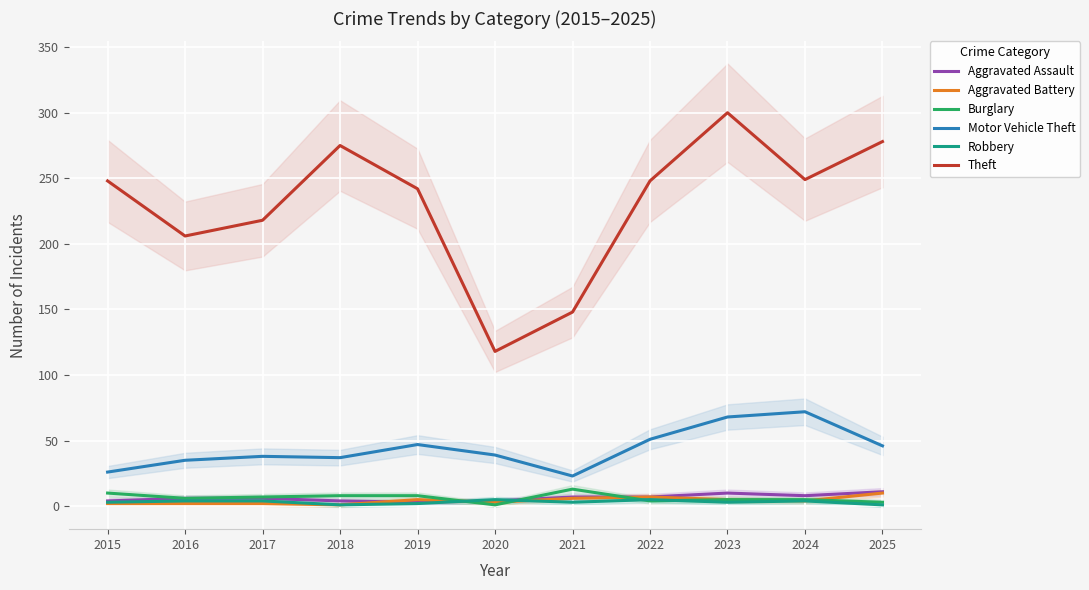

Between 2018 and 2021, which is larger?

2021